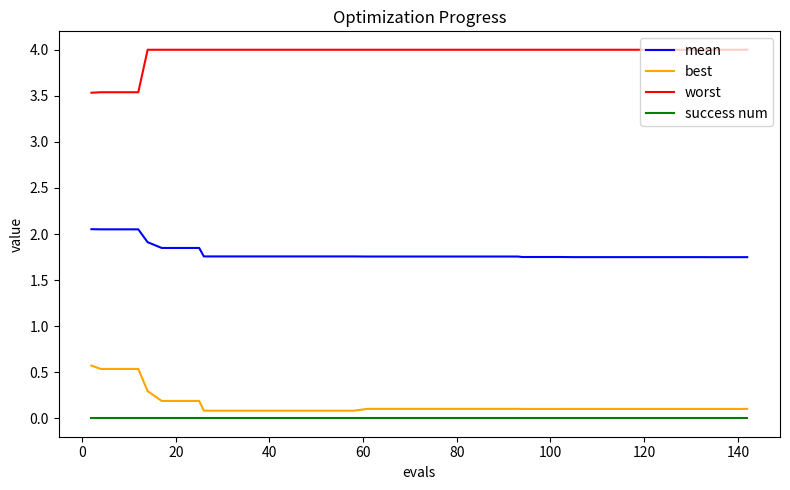

What is the minimum value for worst?

3.5